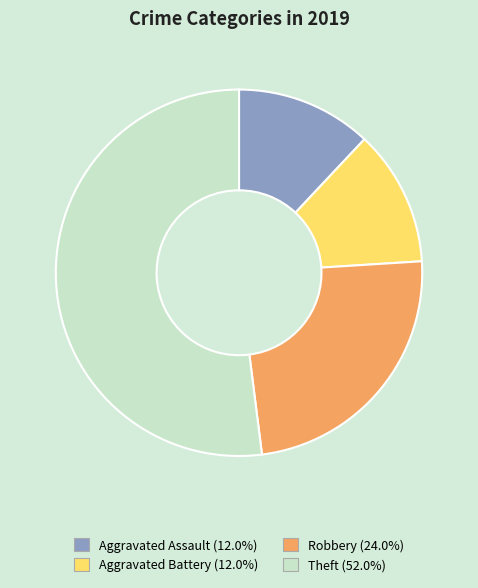

Which has a higher value, Robbery or Theft?

Theft